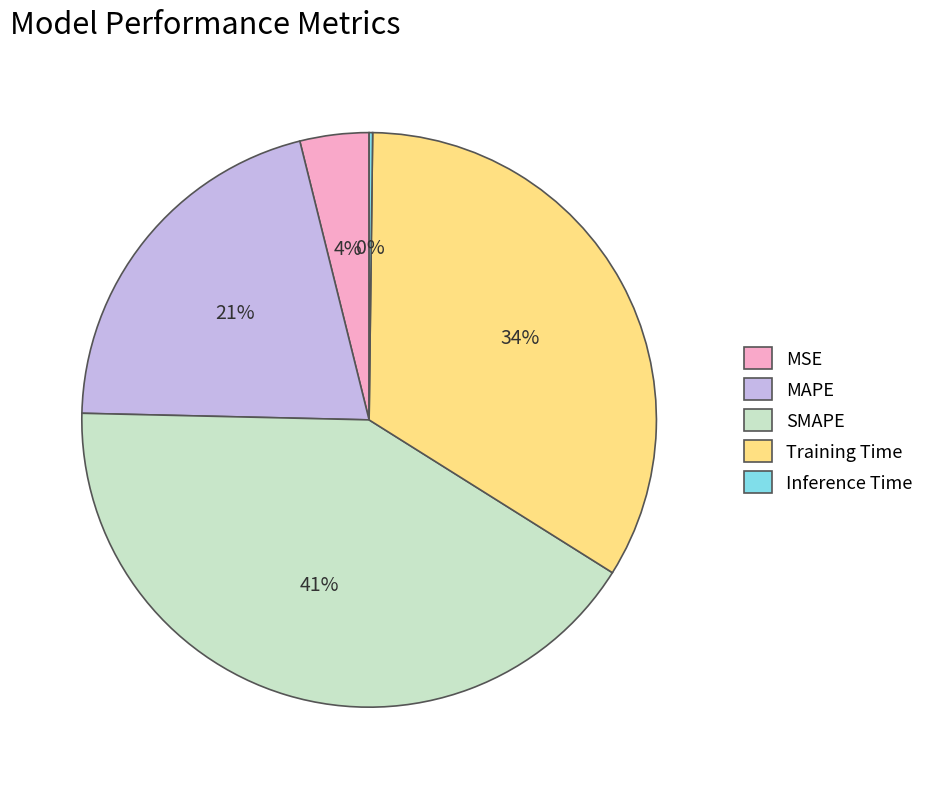

The Training Time slice represents 34% of the pie. True or false?

True